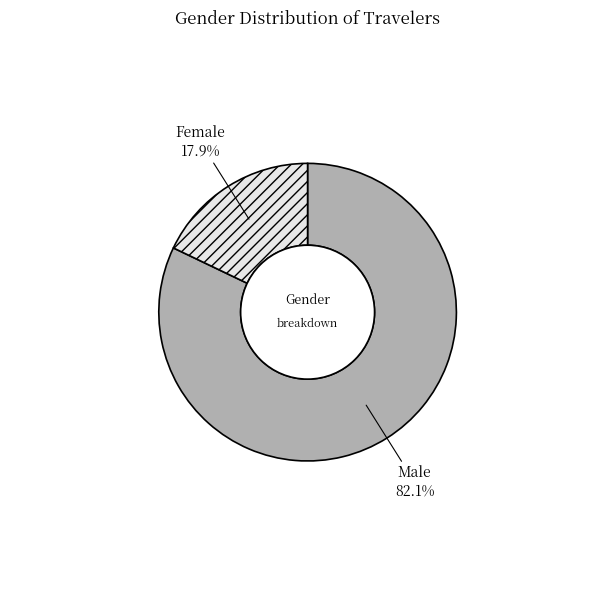

To the nearest percent, what is the average slice percentage?

50%